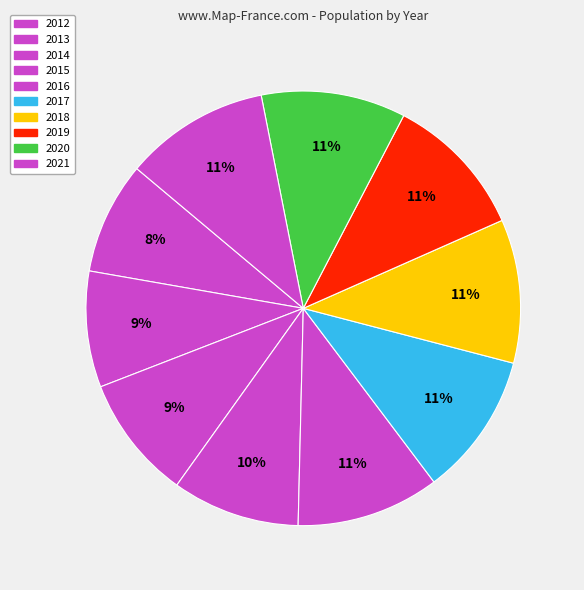

How many slices are in this pie chart?

10